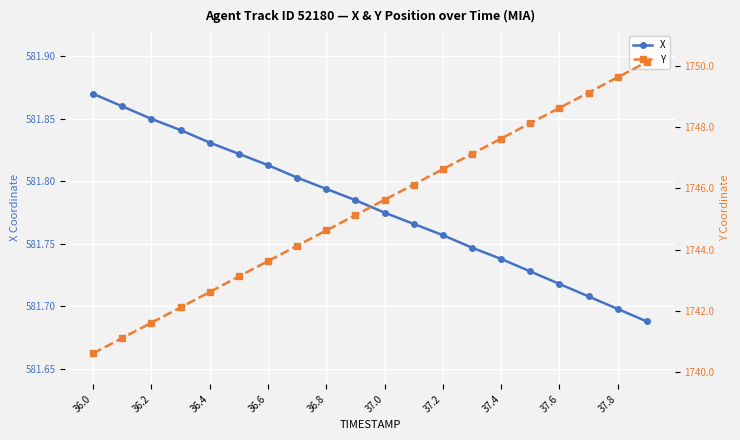

What is the value of the Y point at the 3rd from the left?

1741.6